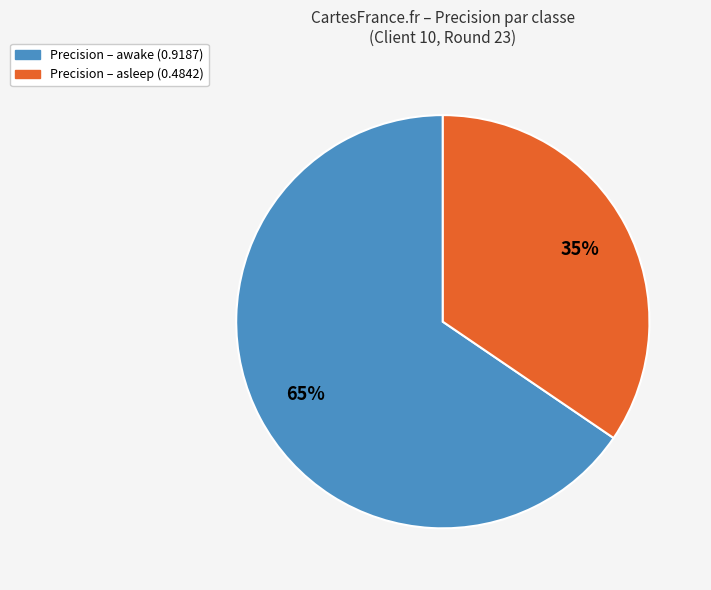

Is there a majority slice in this chart?

Yes